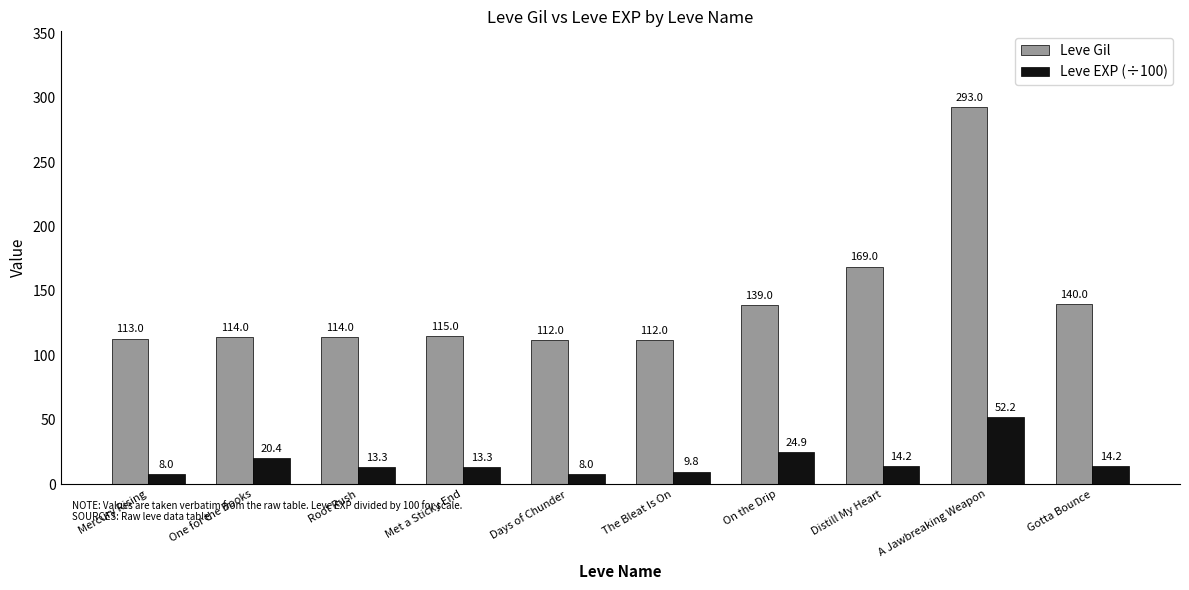

Which series has the largest total across all categories?

Leve Gil